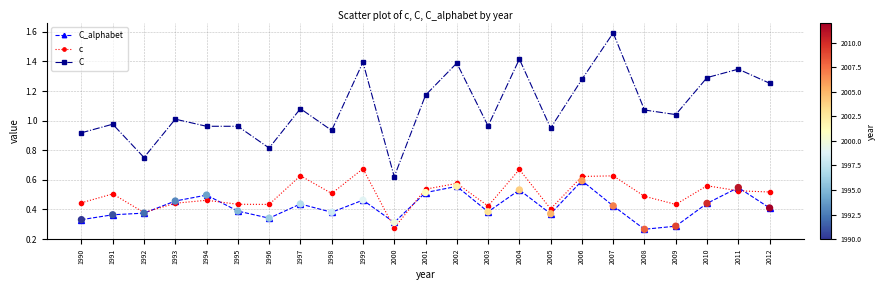

Is the value of C_alphabet at 2002 greater than the value of c at 1995?

Yes